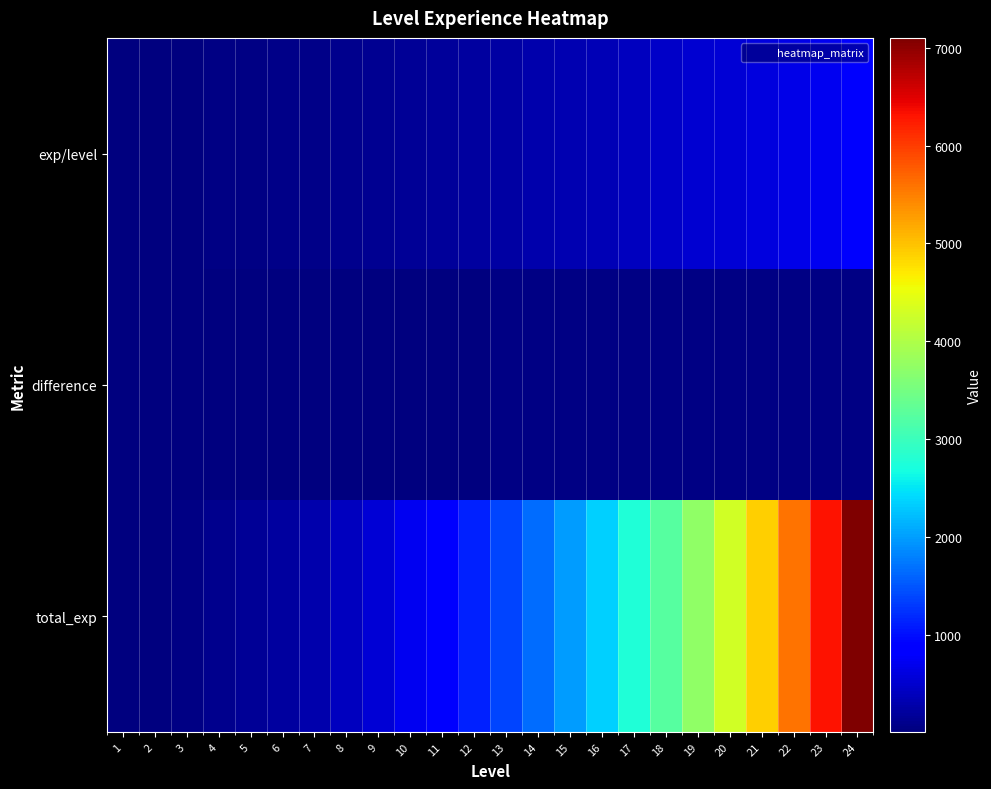

At how many categories does at least one series exceed 2693?

8